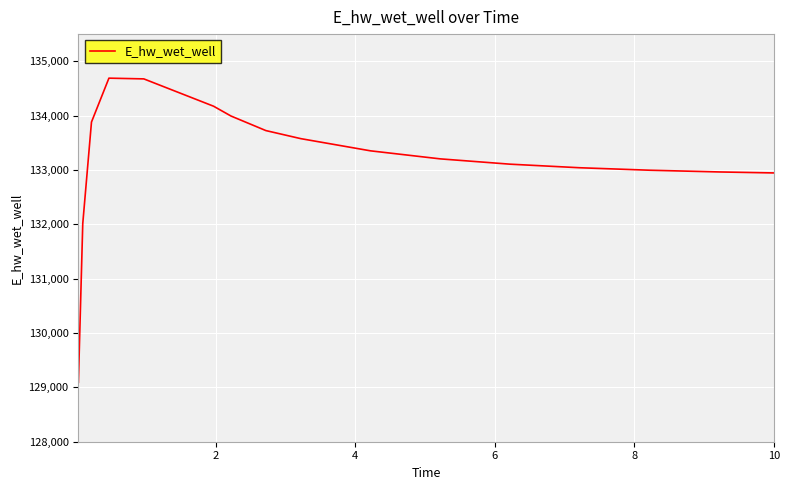

What is the difference between the maximum and minimum values?

5596.3